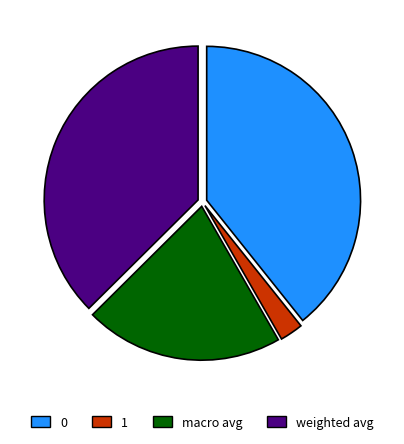

Does weighted avg represent more than half of the total?

No